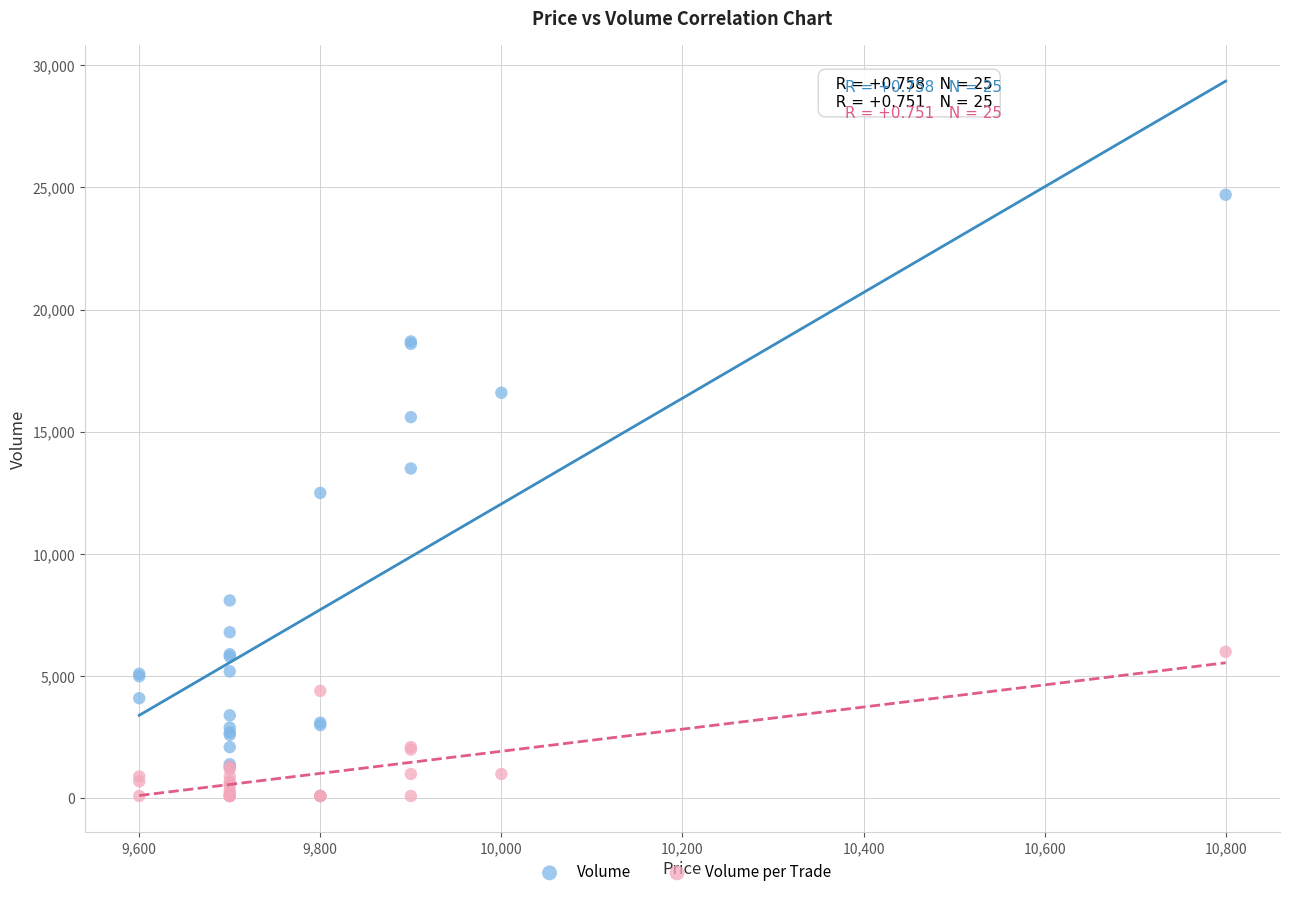

What are all the series names shown in the legend?

Volume, Volume per Trade